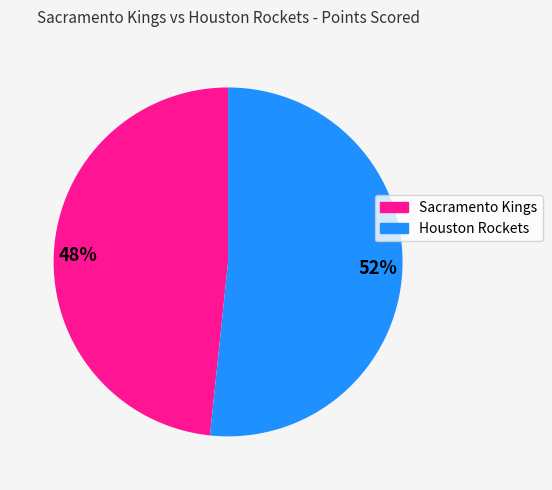

To the nearest percent, what portion does Sacramento Kings represent?

48%